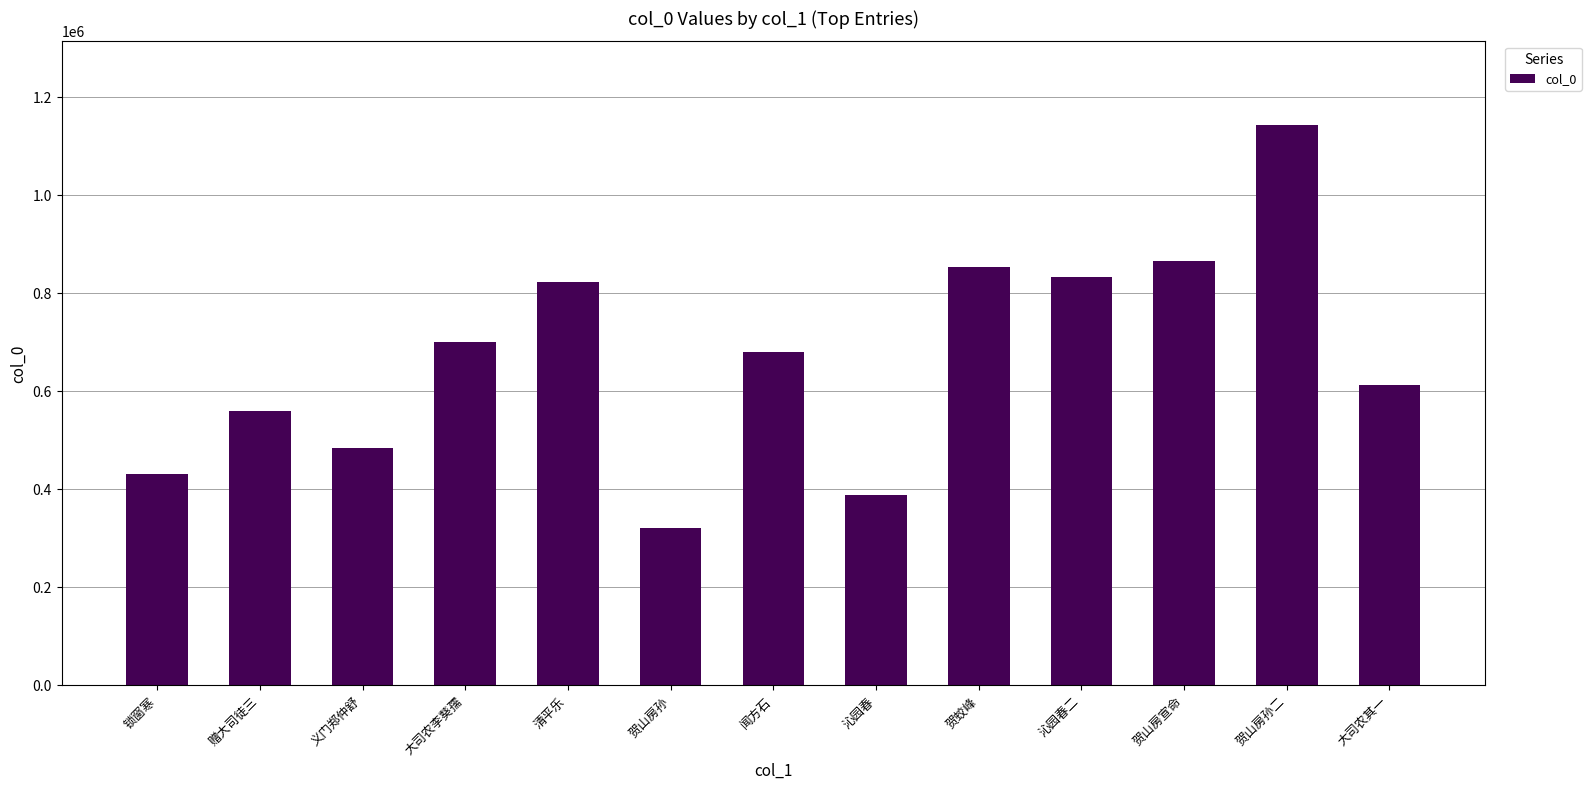

What is the difference between the second highest and minimum values?

545914